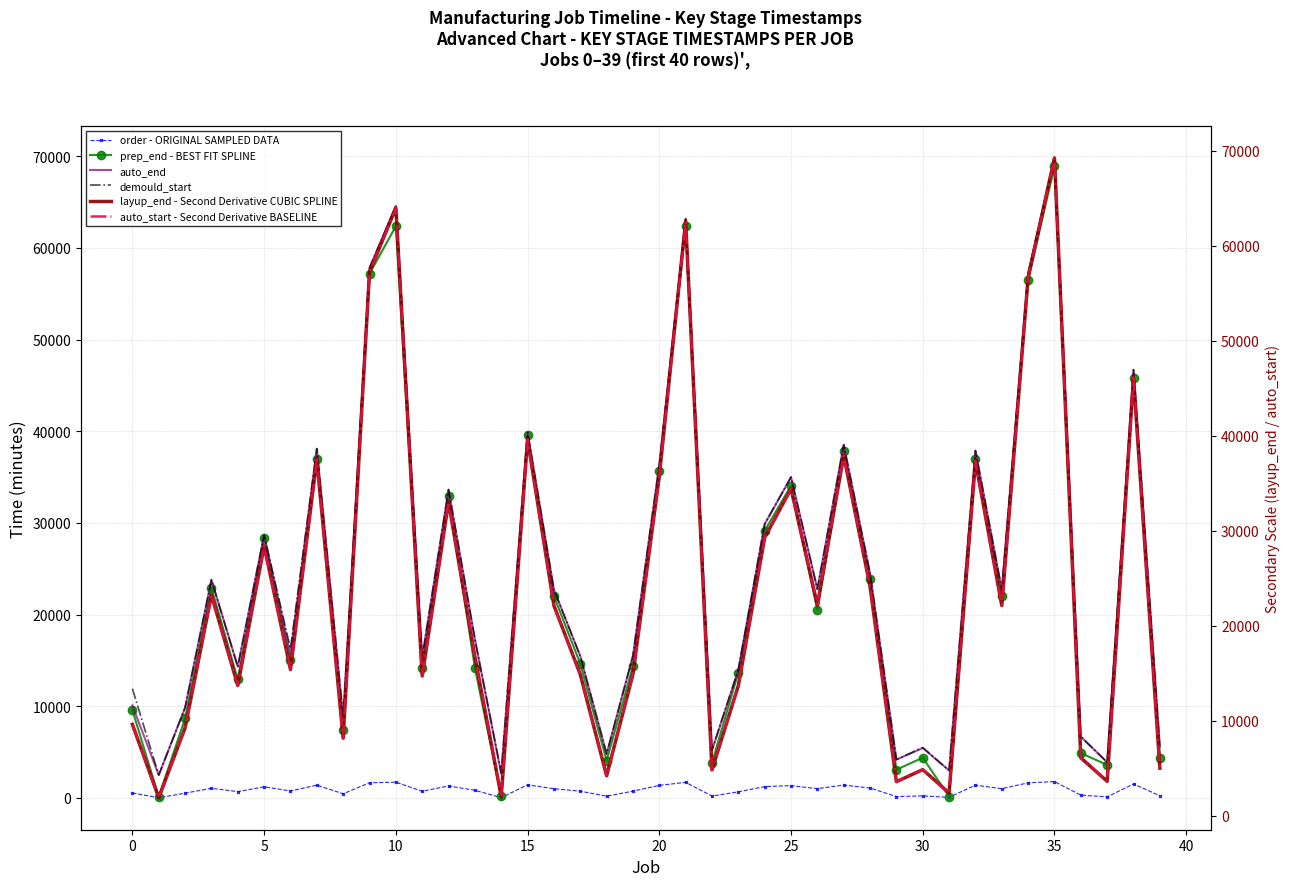

What is the highest value of the order - ORIGINAL SAMPLED DATA series?

1770